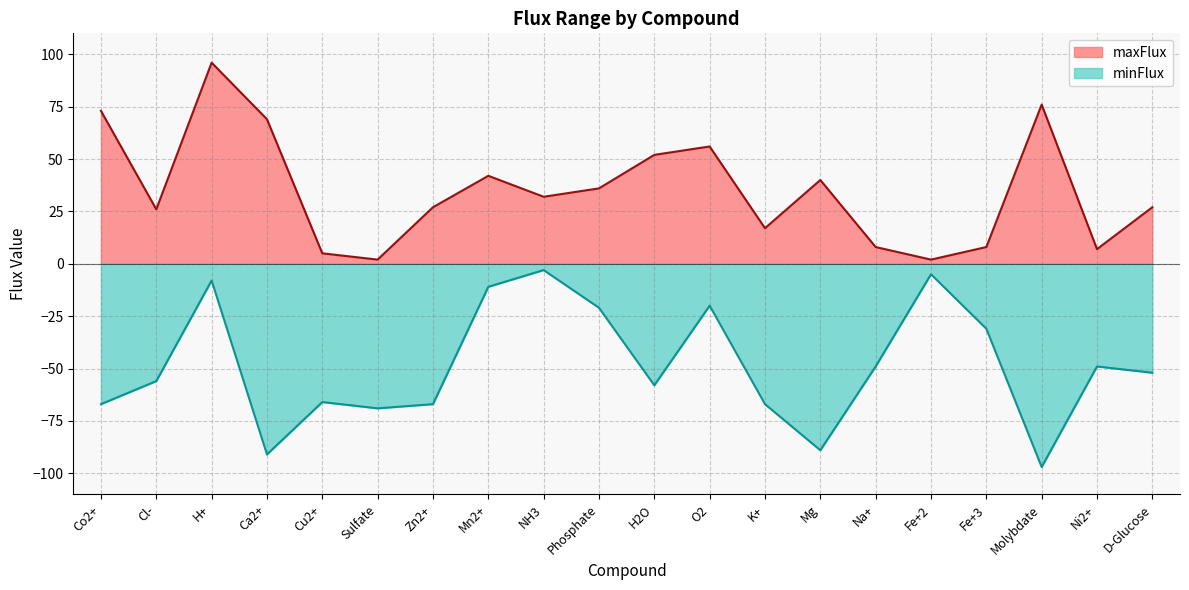

True or false: minFlux has a value of -91 at Sulfate.

False